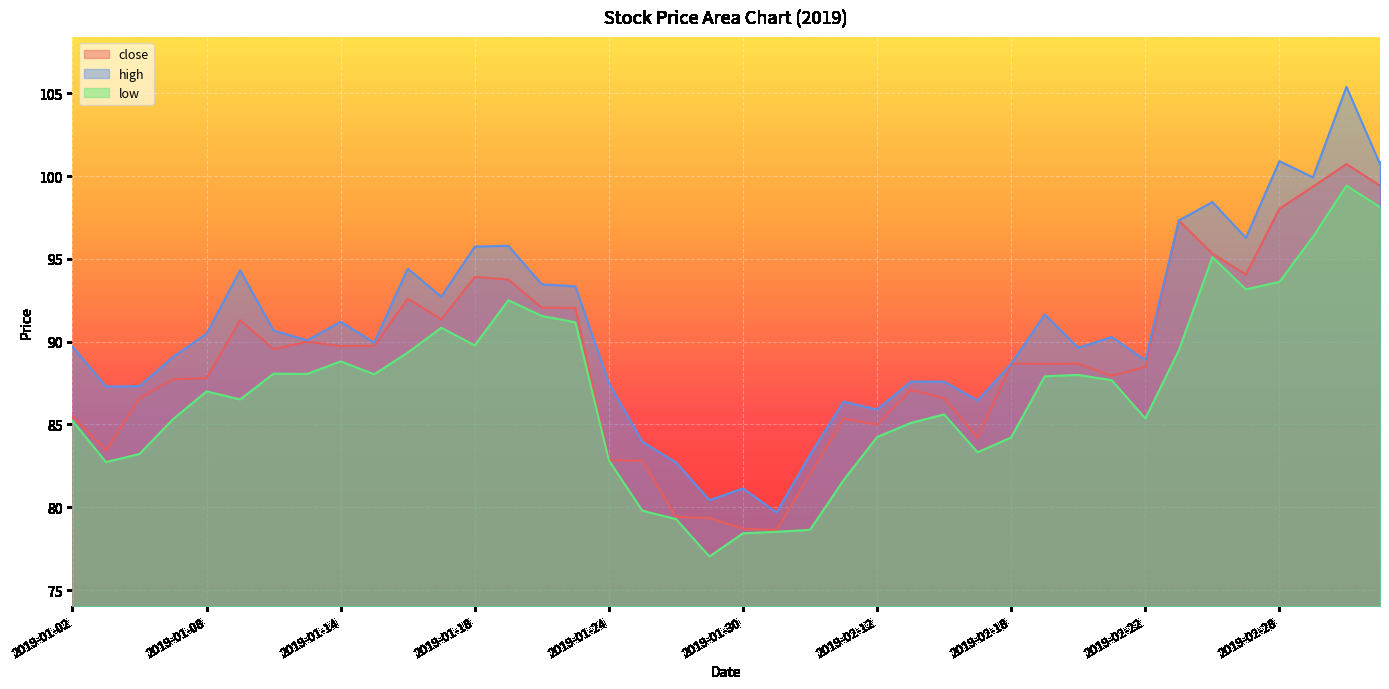

What is the difference between the maximum and minimum values in the high series?

25.7